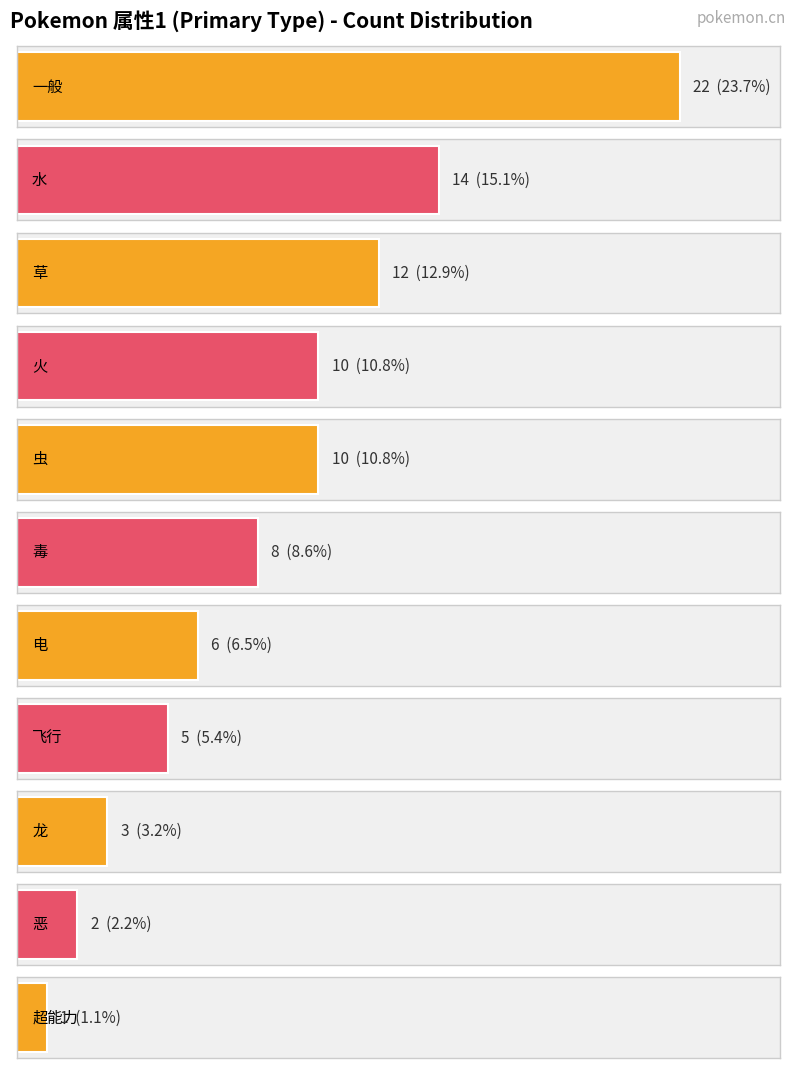

What is the value of the 10th bar from the left?

2